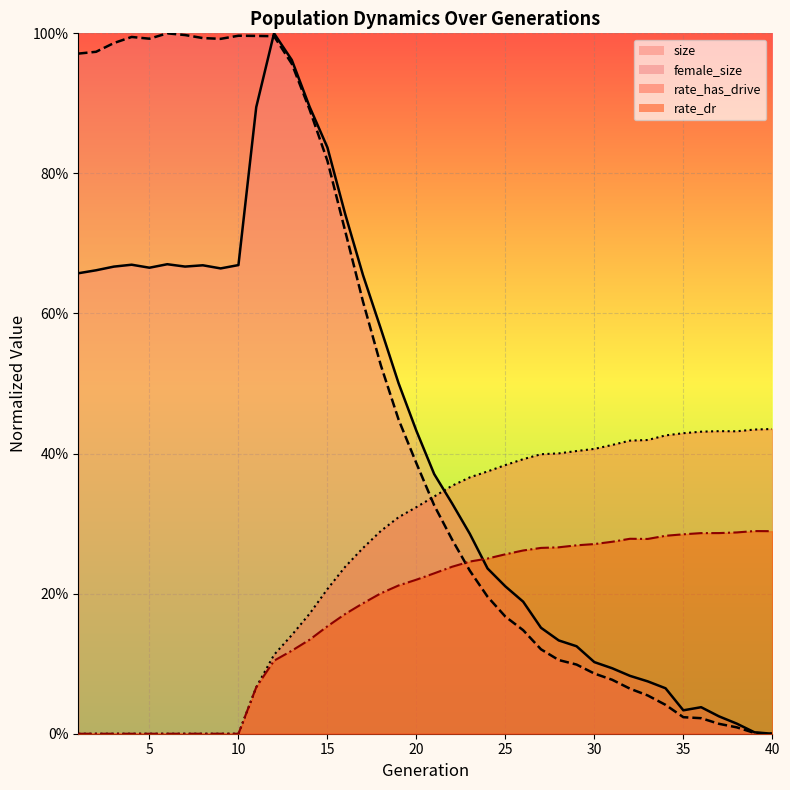

True or false: rate_has_drive and rate_dr cross at least once.

False